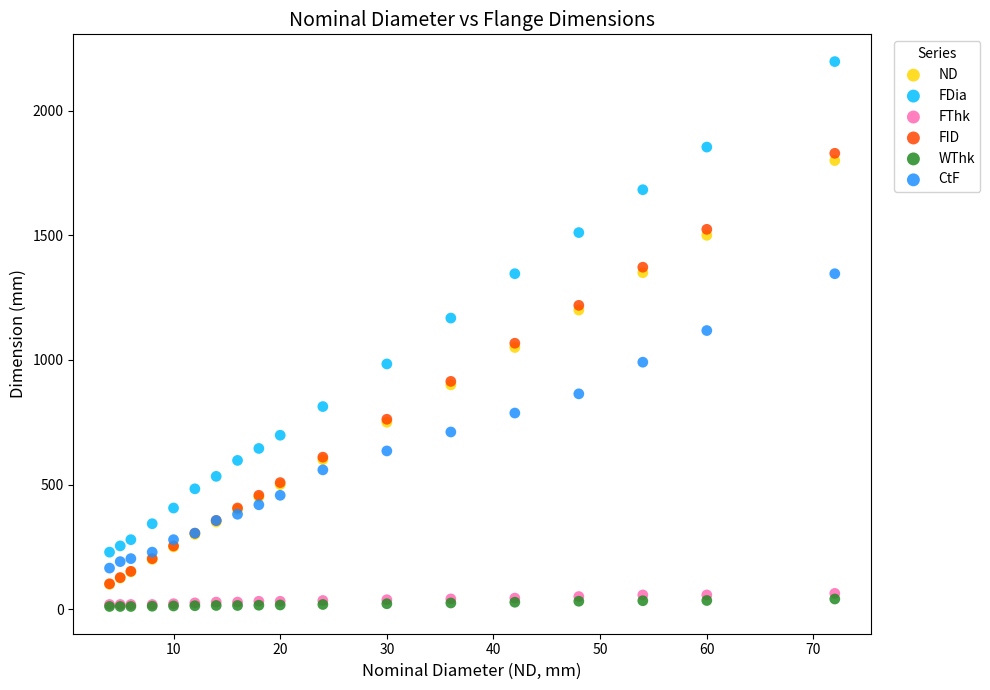

What are all the series names shown in the legend?

ND, FDia, FThk, FID, WThk, CtF